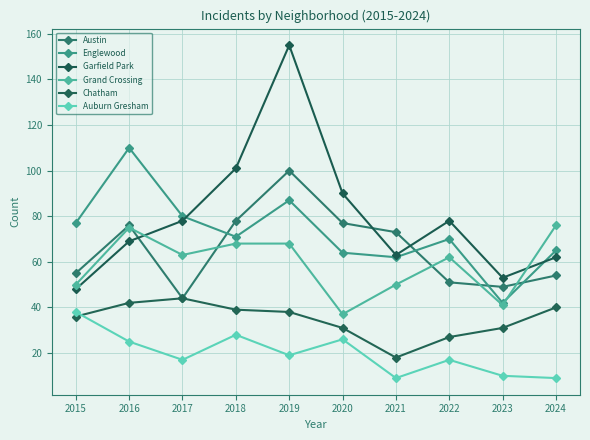

True or false: Auburn Gresham has a value of 12 at 2021.

False